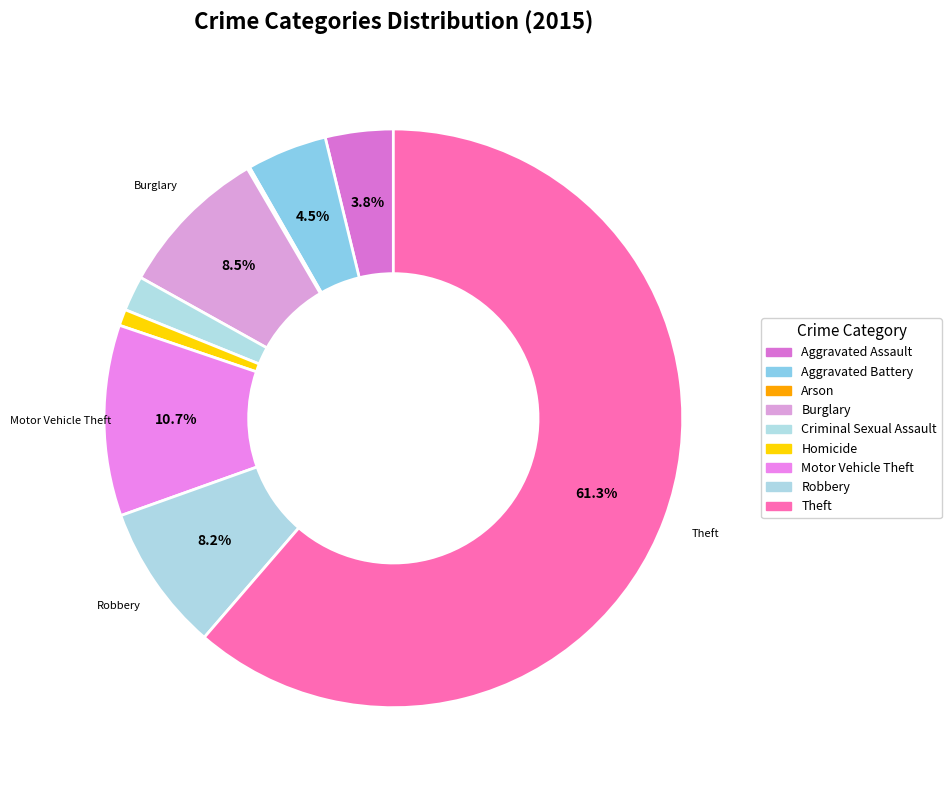

Rank the categories by value from lowest to highest.

Arson, Homicide, Criminal Sexual Assault, Aggravated Assault, Aggravated Battery, Robbery, Burglary, Motor Vehicle Theft, Theft